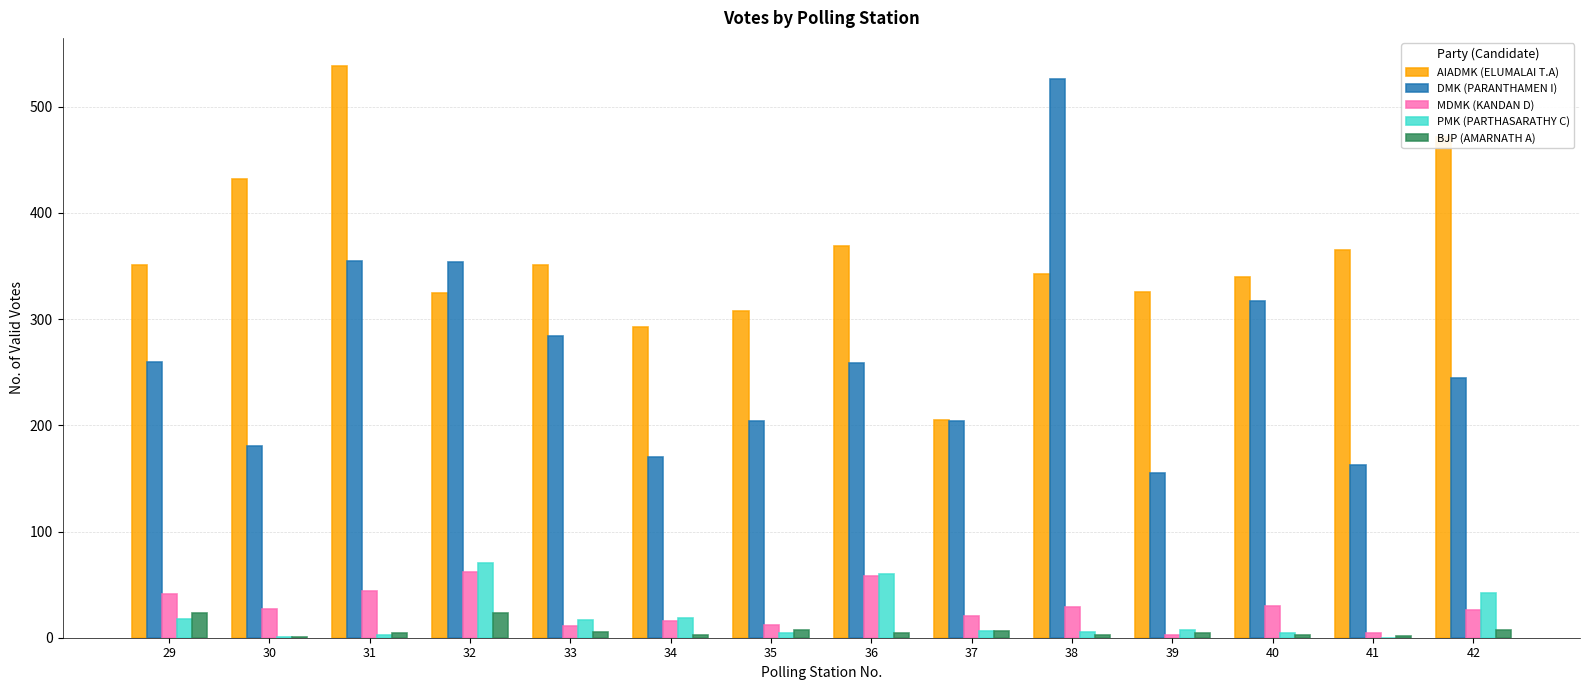

True or false: DMK (PARANTHAMEN I) has a value of 421 at 36.

False